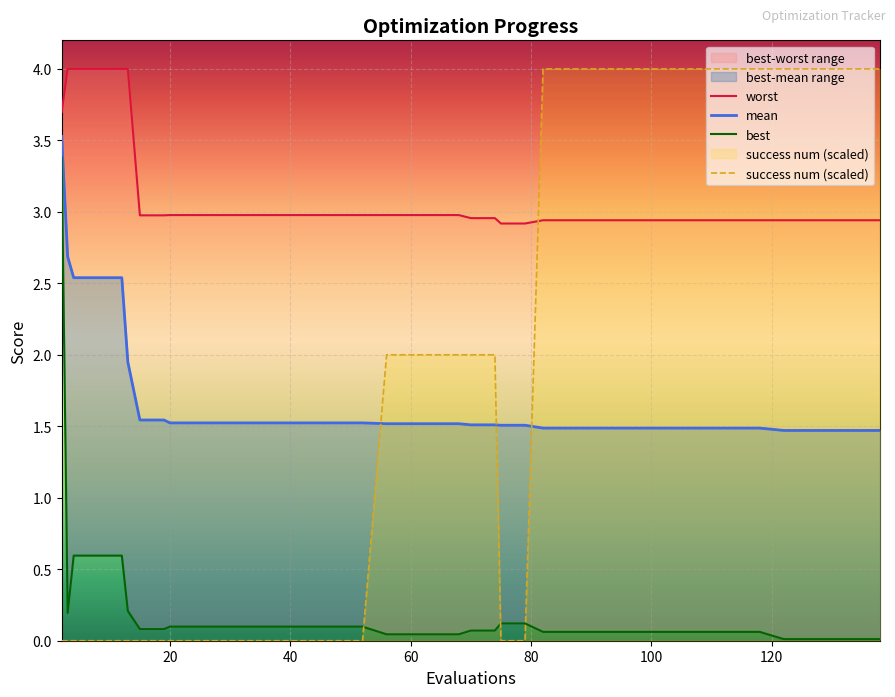

How many distinct data groups are displayed?

4